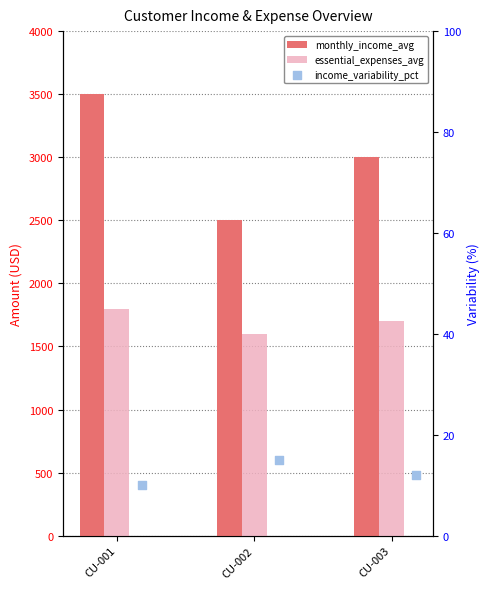

Which series contains the highest Y value?

monthly_income_avg